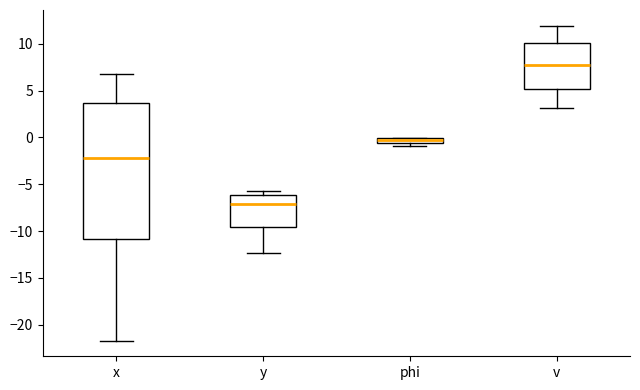

Which box's median line is the lowest?

y